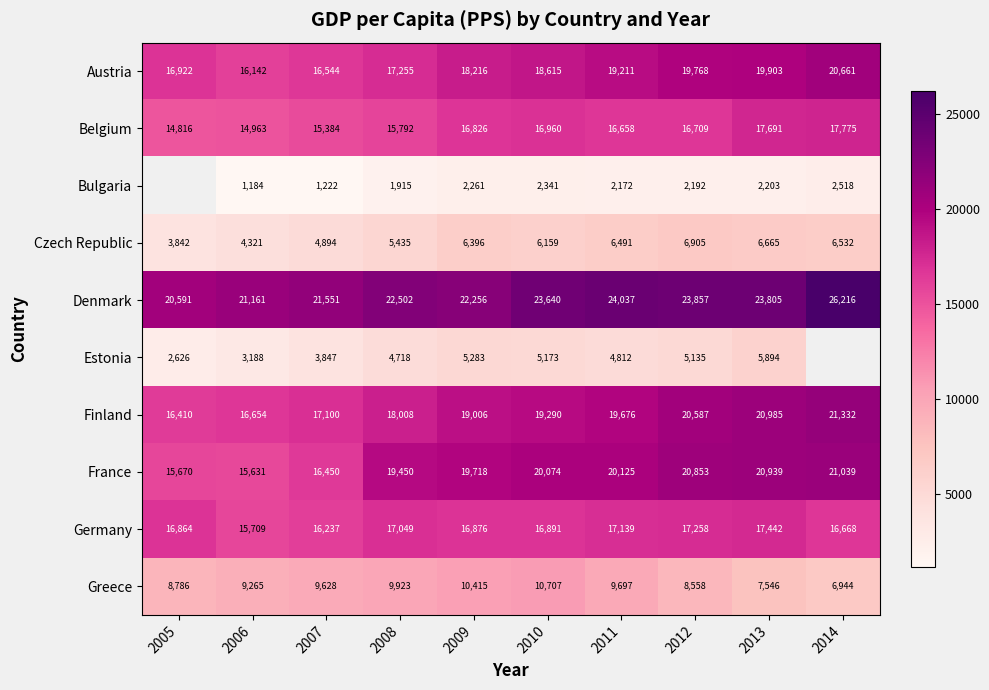

At which label is Belgium closest to 16295?

2011